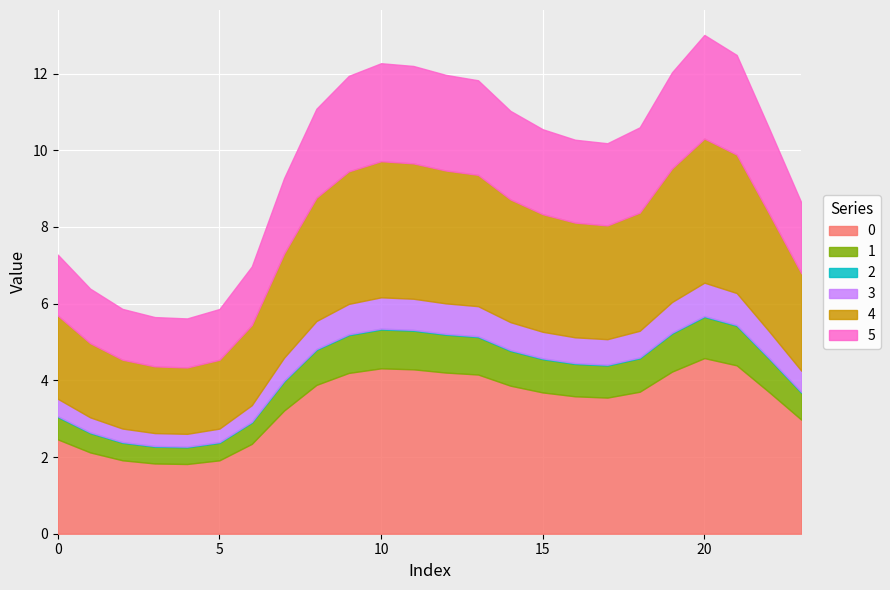

Is the value of 3 at 0 greater than the value of 1 at 3?

Yes